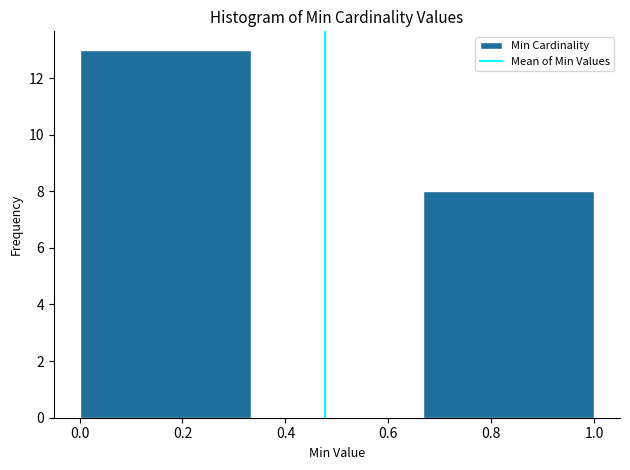

How tall is the bar that spans 0.00 to 0.34 on the x-axis? Neither the bar edges nor the heights are printed on the chart, so give them approximately, as read against the axes.

13